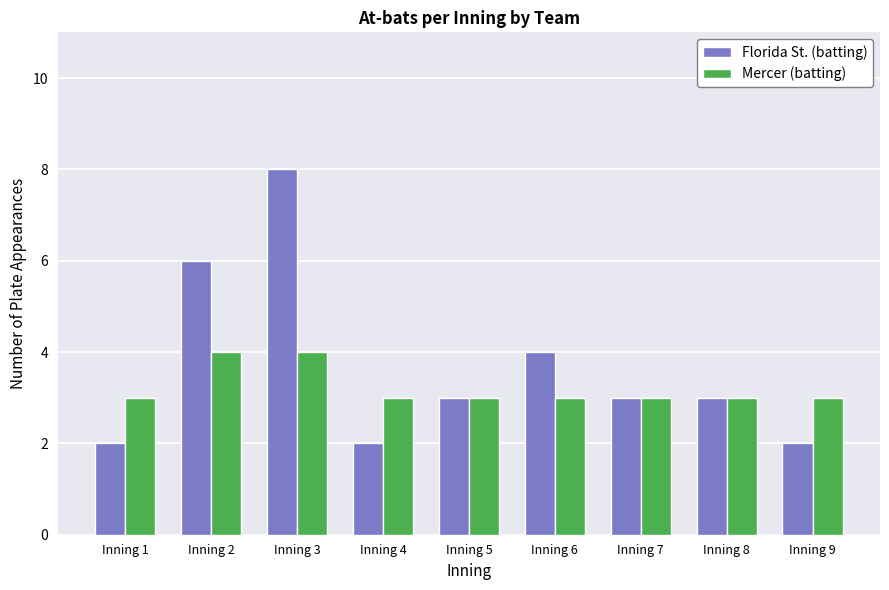

Reading left to right, transcribe all the data shown in this chart.

Florida St. (batting): Inning 1=2	Inning 2=6	Inning 3=8	Inning 4=2	Inning 5=3	Inning 6=4	Inning 7=3	Inning 8=3	Inning 9=2
Mercer (batting): Inning 1=3	Inning 2=4	Inning 3=4	Inning 4=3	Inning 5=3	Inning 6=3	Inning 7=3	Inning 8=3	Inning 9=3